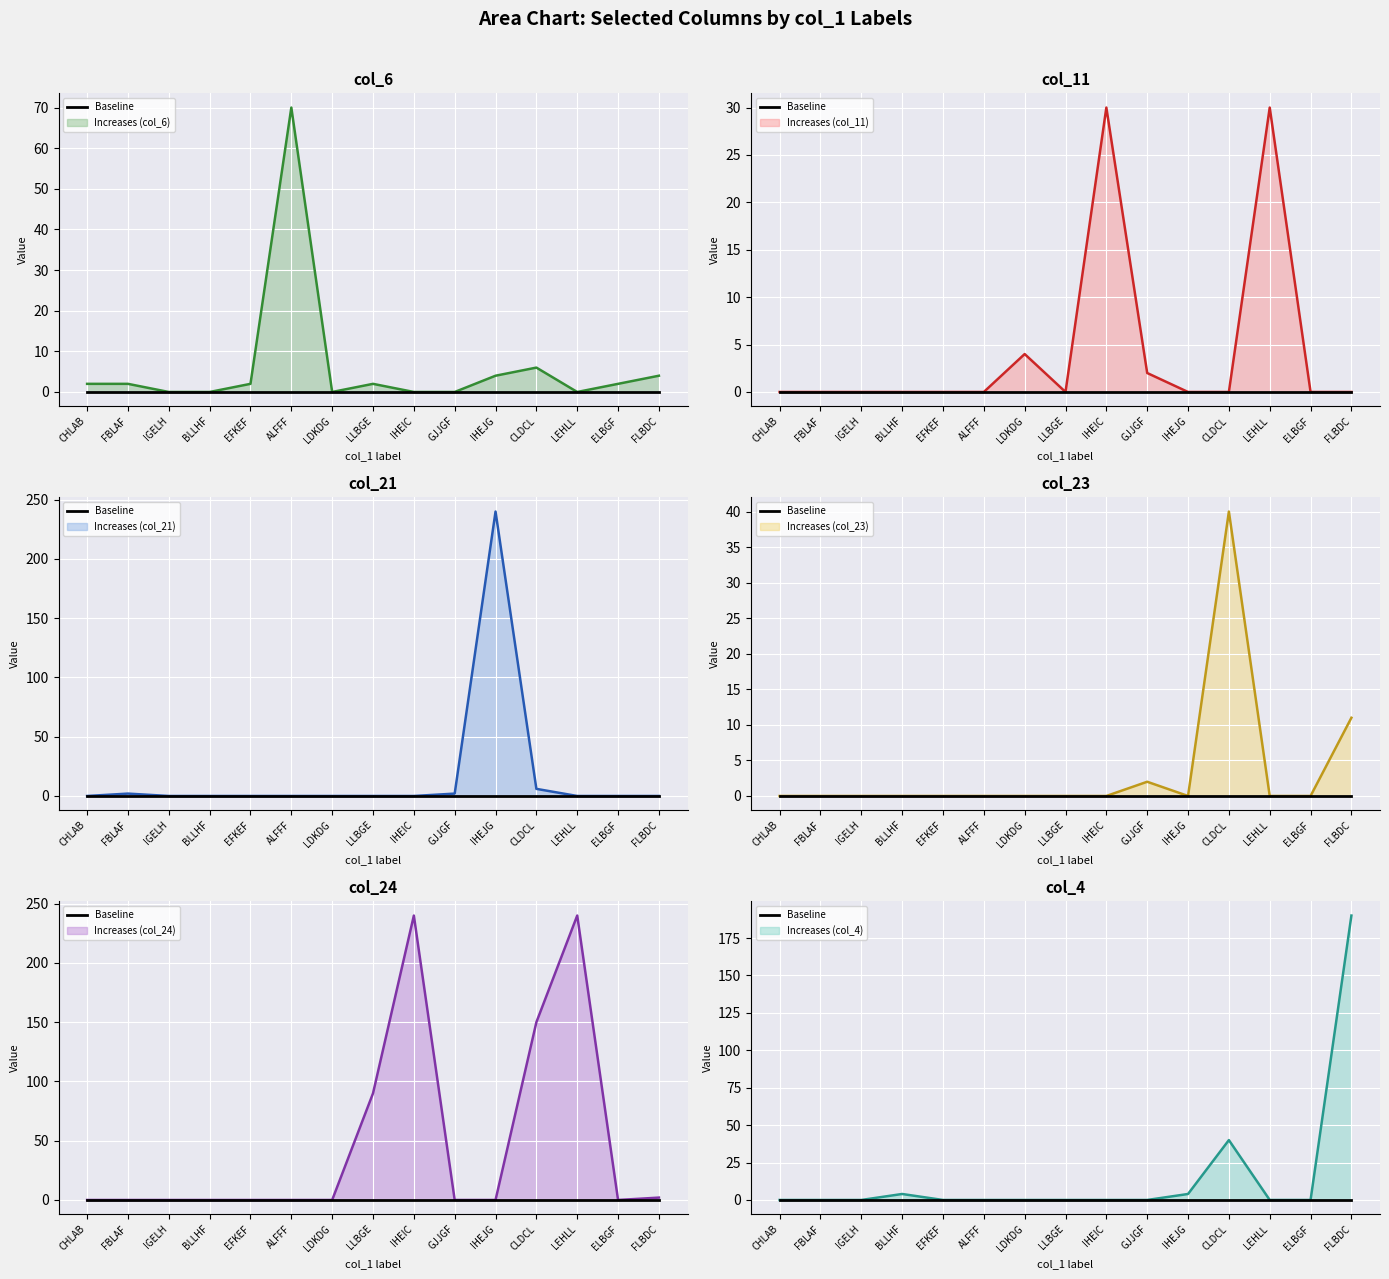

Which label corresponds to the smallest value in the chart?

IGELH